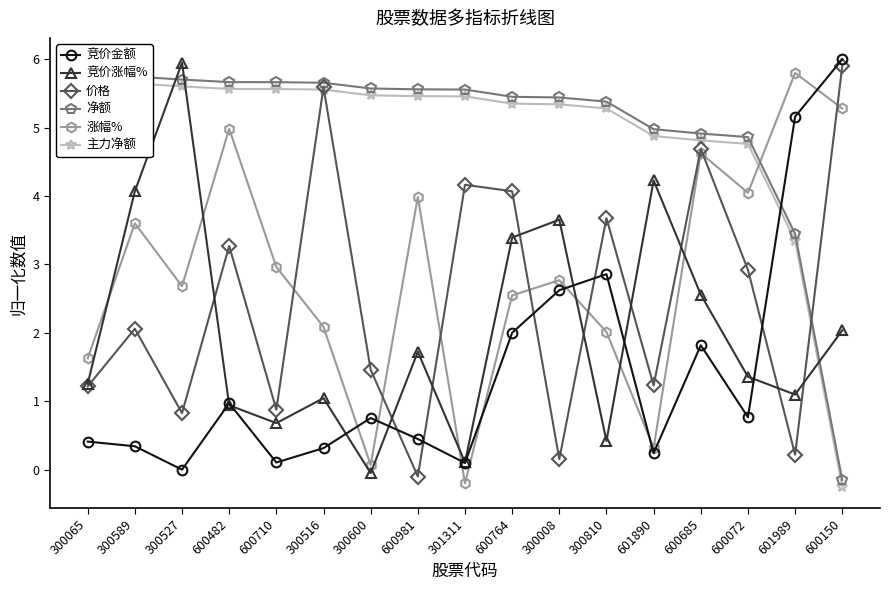

At which category is the sum across all series the highest?

600685